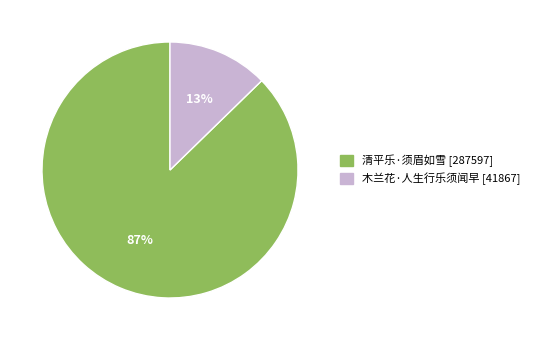

Is it true that 木兰花·人生行乐须闻早 is 13% of the pie?

True